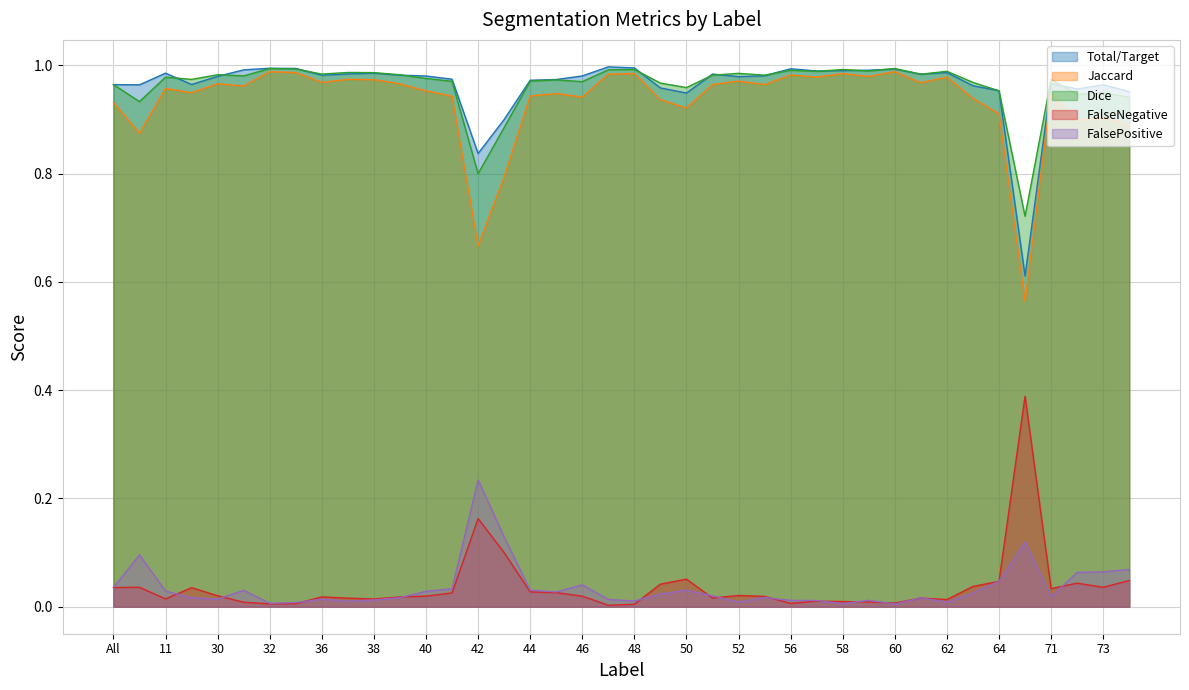

What is the label of the 23rd point from the left?

50